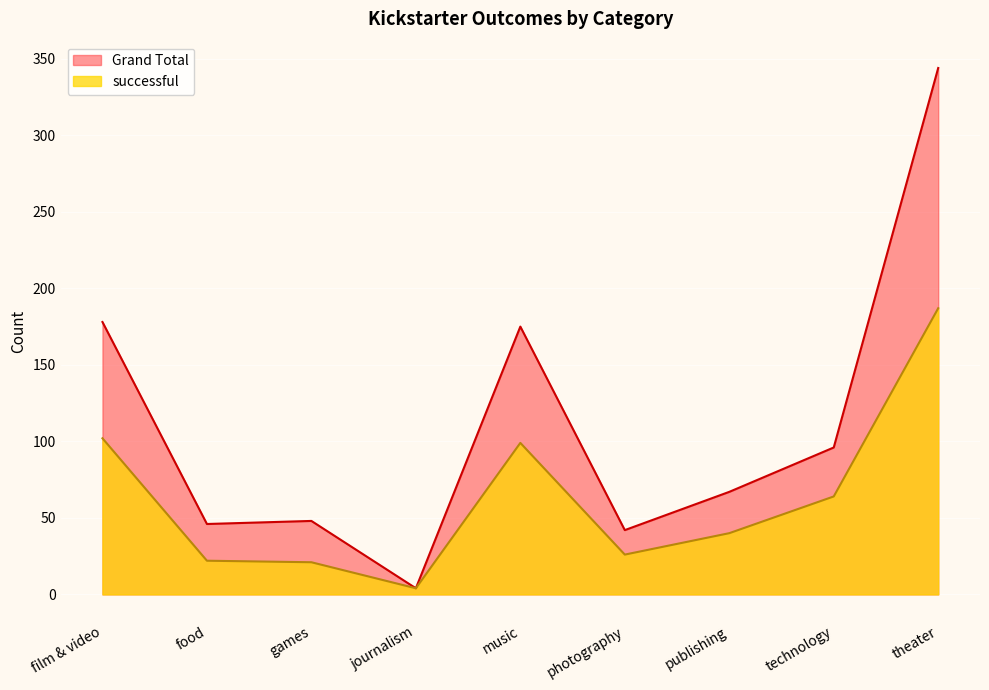

In Grand Total, how many points are lower than both neighbors (excluding endpoints)?

3